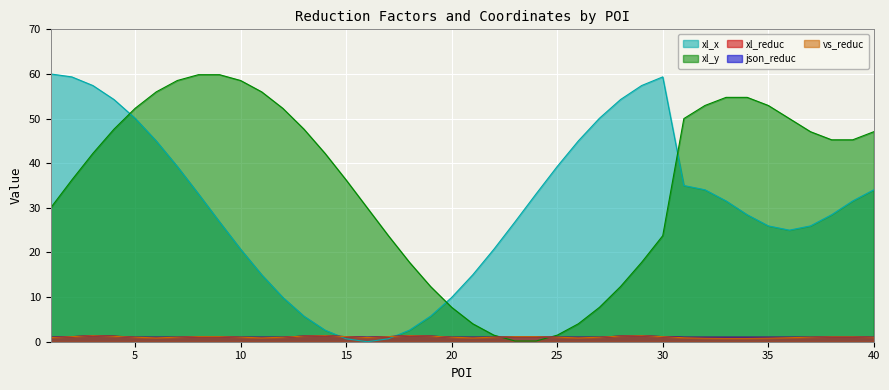

How many lines are shown in the chart?

5